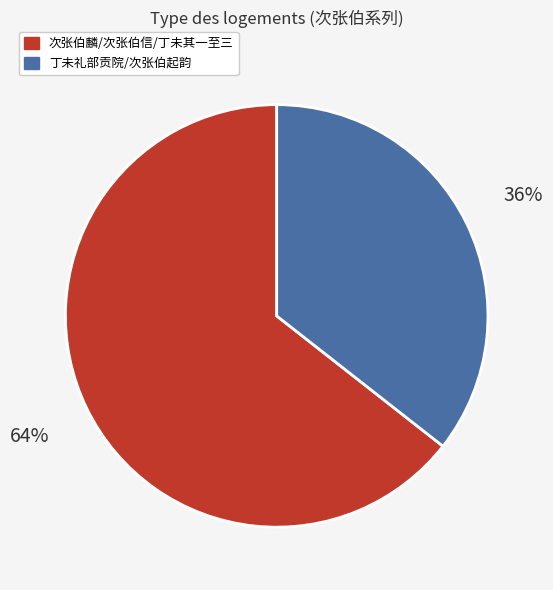

Is there a majority slice in this chart?

Yes